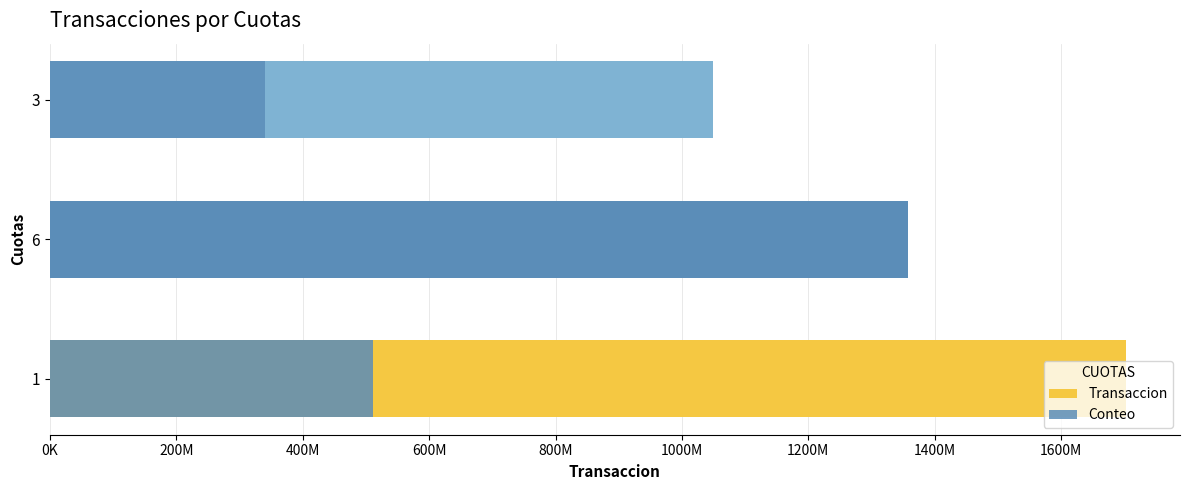

What are all the series names shown in the legend?

Transaccion, Conteo